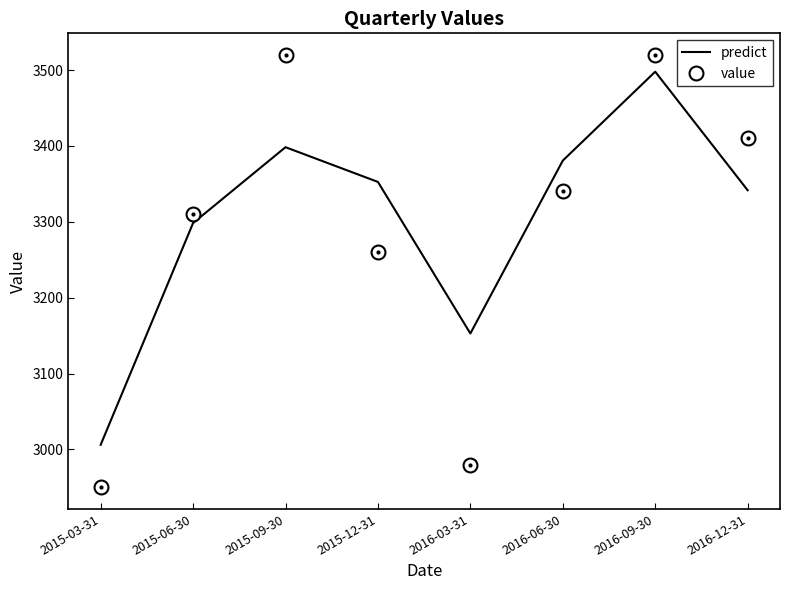

What is the approximate value of predict at 2015-12-31?

3352.6